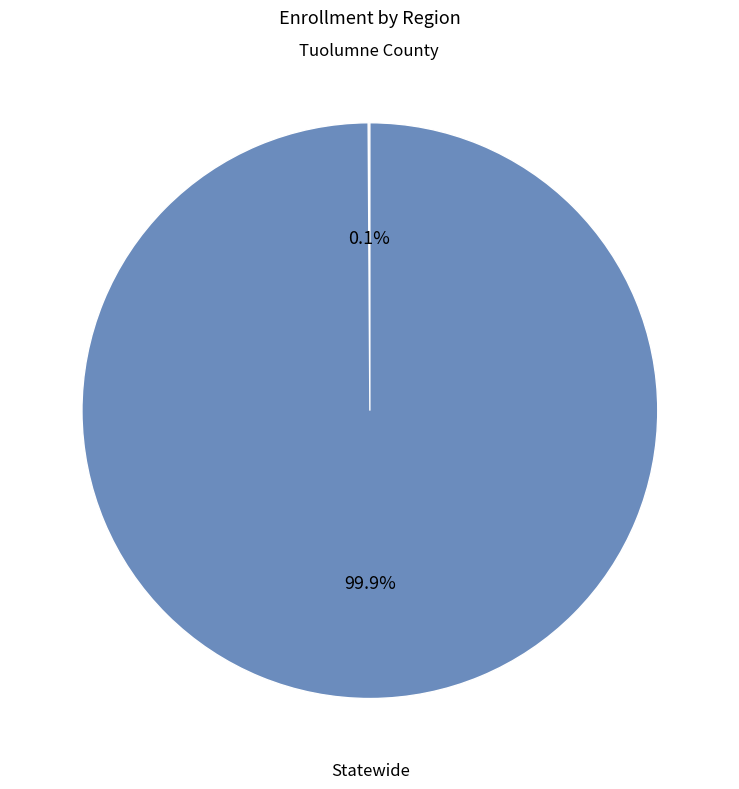

What is the majority slice?

Statewide